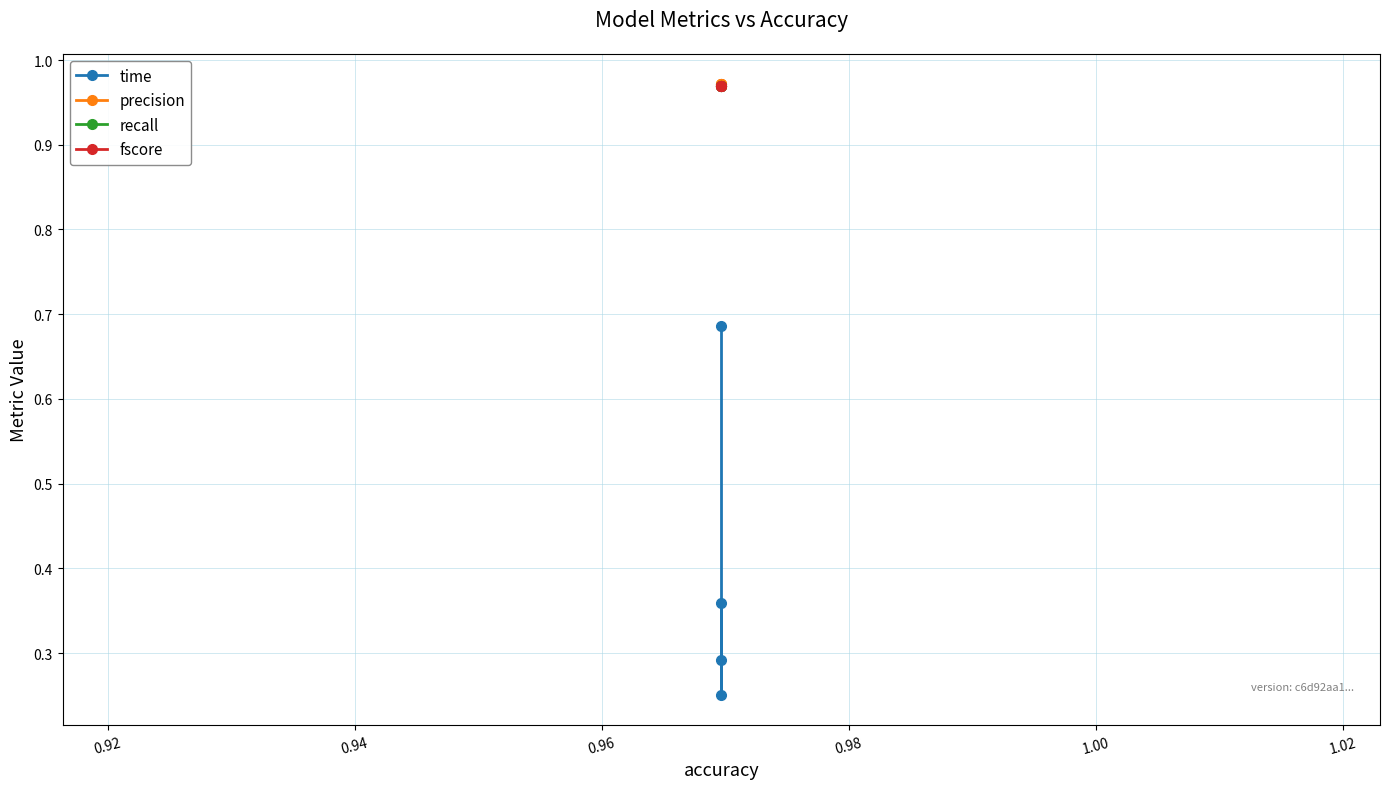

Rank the series at 0.96 from highest to lowest value.

precision, fscore, recall, time